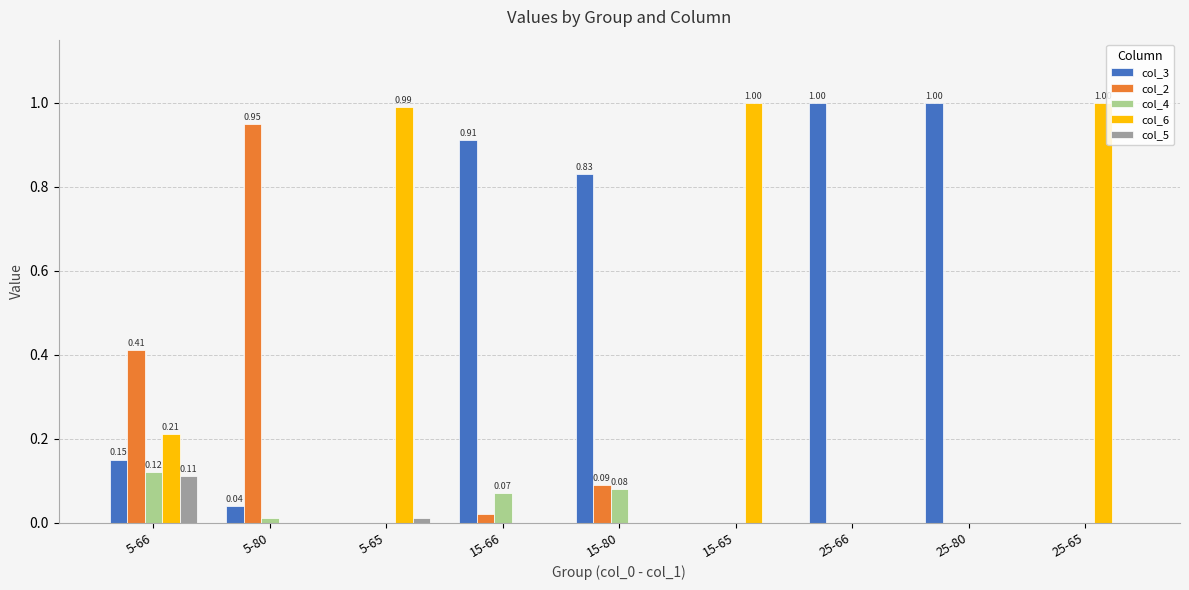

Is the value of col_6 at 15-80 greater than the value of col_4 at 15-80?

No